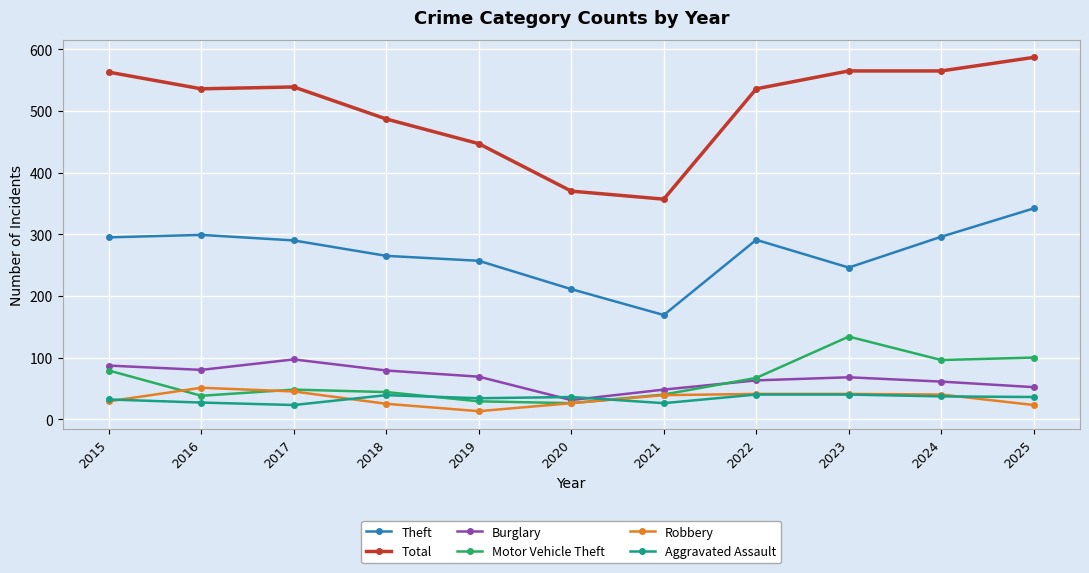

The Burglary series shows 19 at 2016. True or false?

False